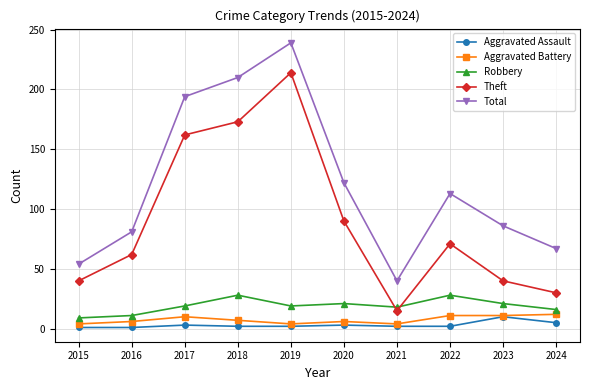

Is it true that Robbery equals 48 at 2022?

False